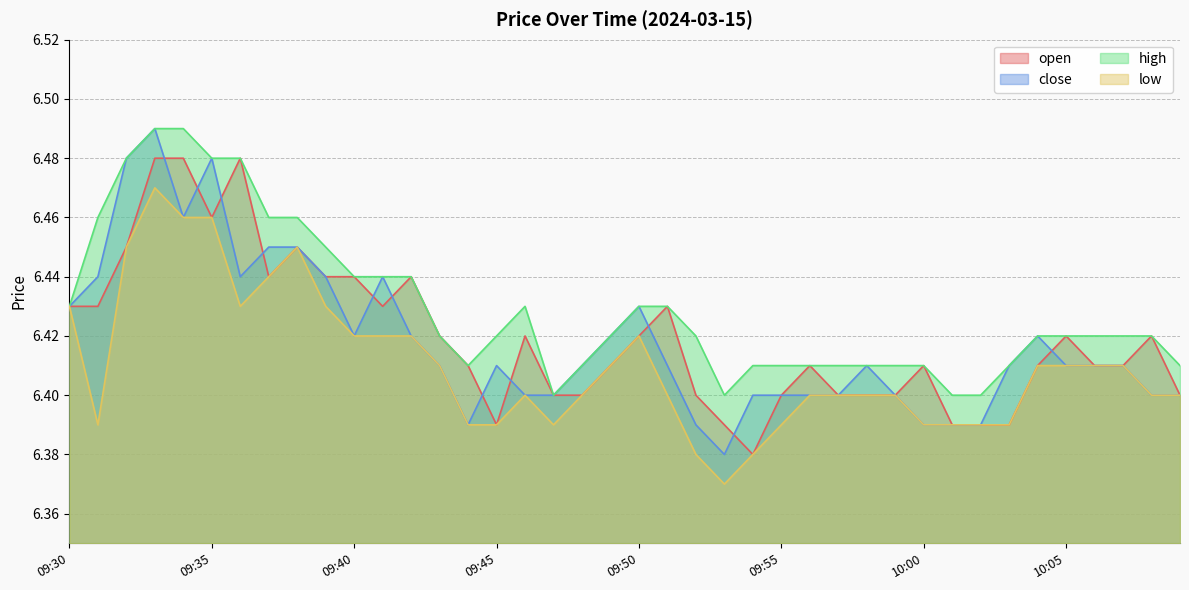

What is the sum of all open values?

256.8